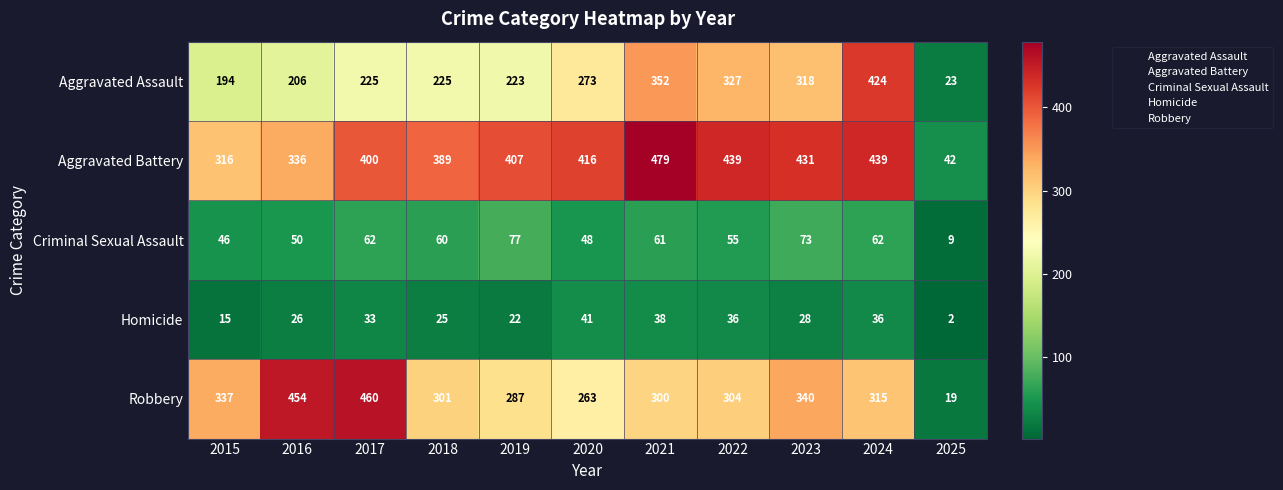

Count the number of categories in the chart.

11